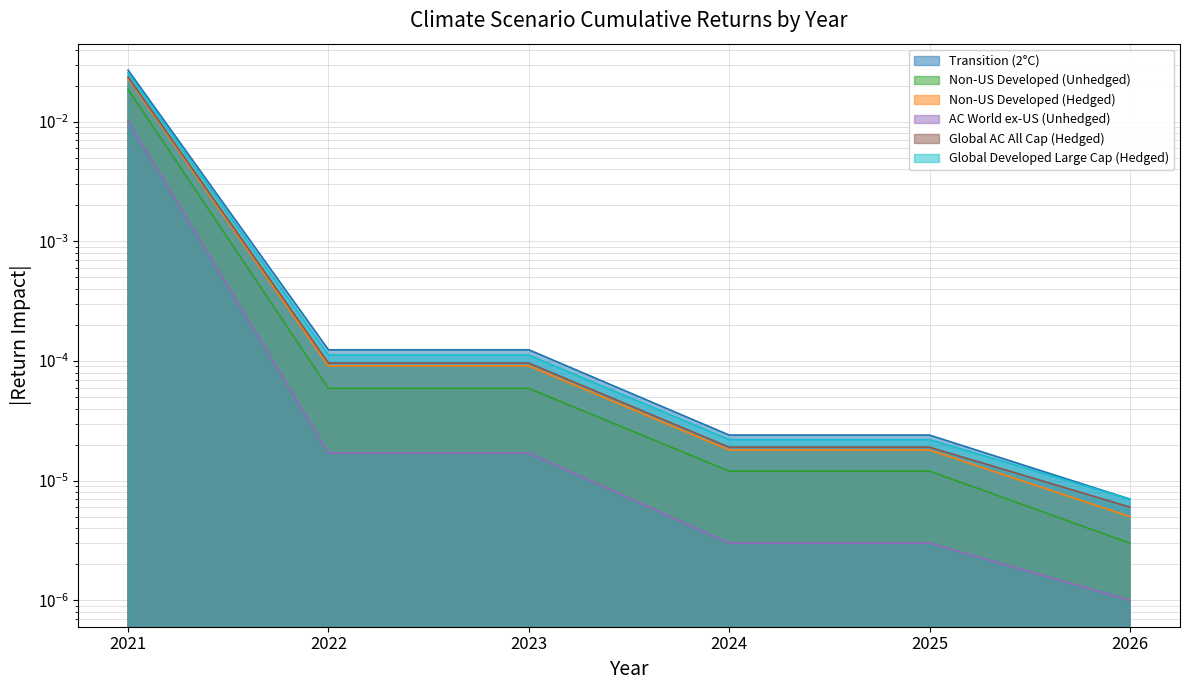

True or false: AC World ex-US (Unhedged) has more than 1 points higher than both neighbors.

False